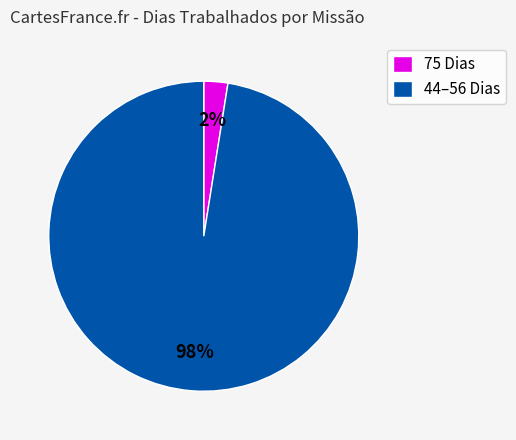

To the nearest percent, what is the combined percentage of 75 Dias and 44–56 Dias?

100%